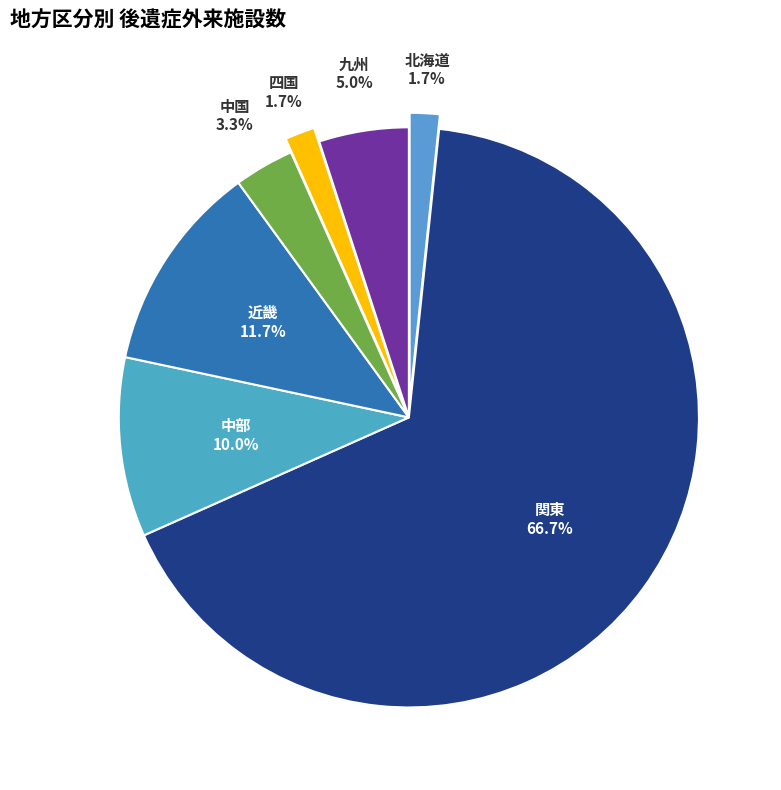

Which has a higher value, 中国 or 近畿?

近畿